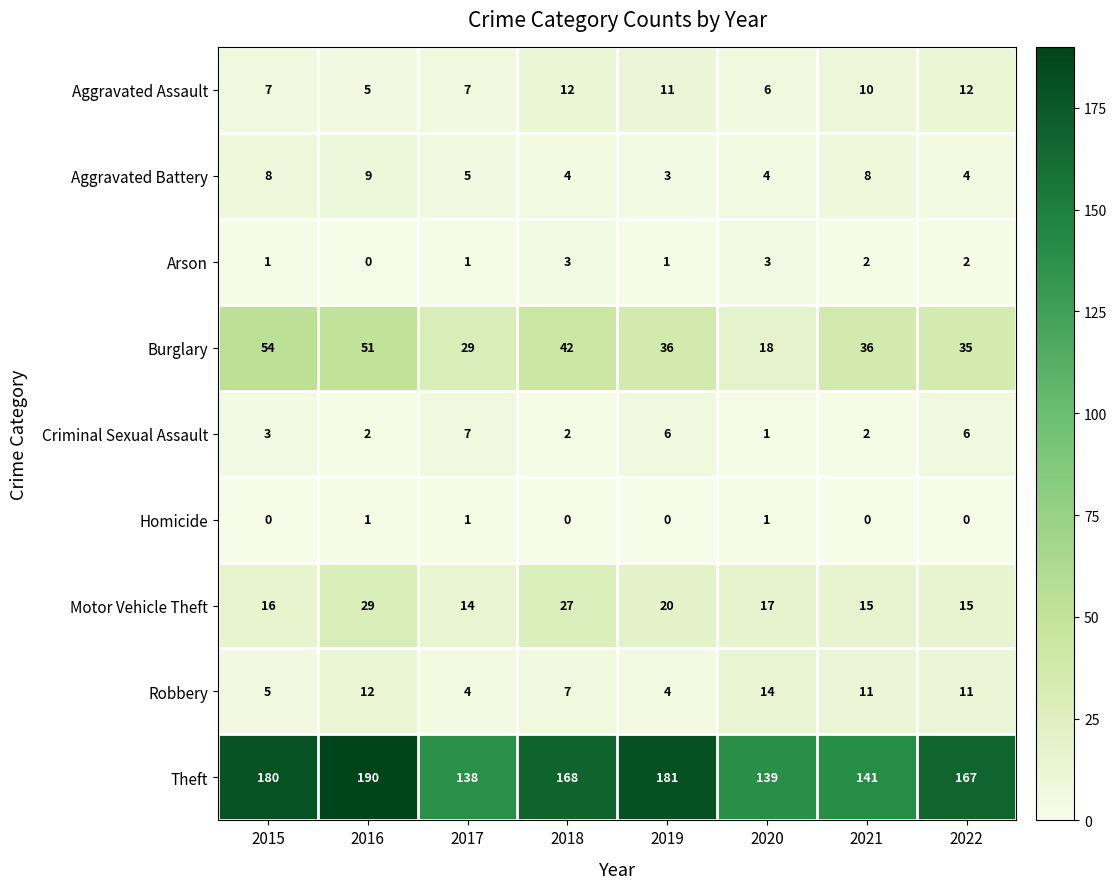

How many values in the Robbery series are below 11?

4